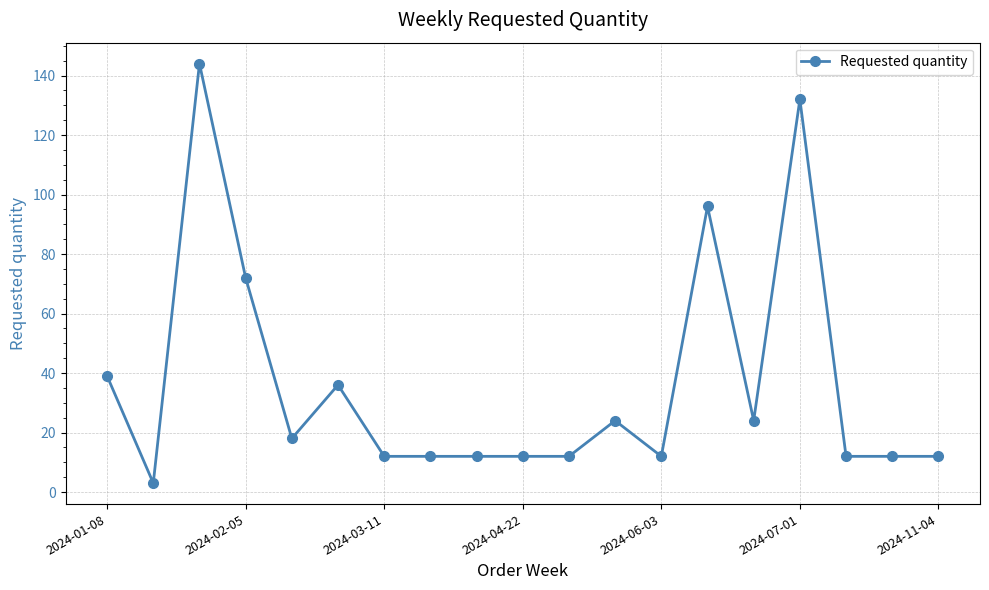

Reading right to left, transcribe all the data shown in this chart.

12	12	12	132	24	96	12	24	12	12	12	12	12	36	18	72	144	3	39